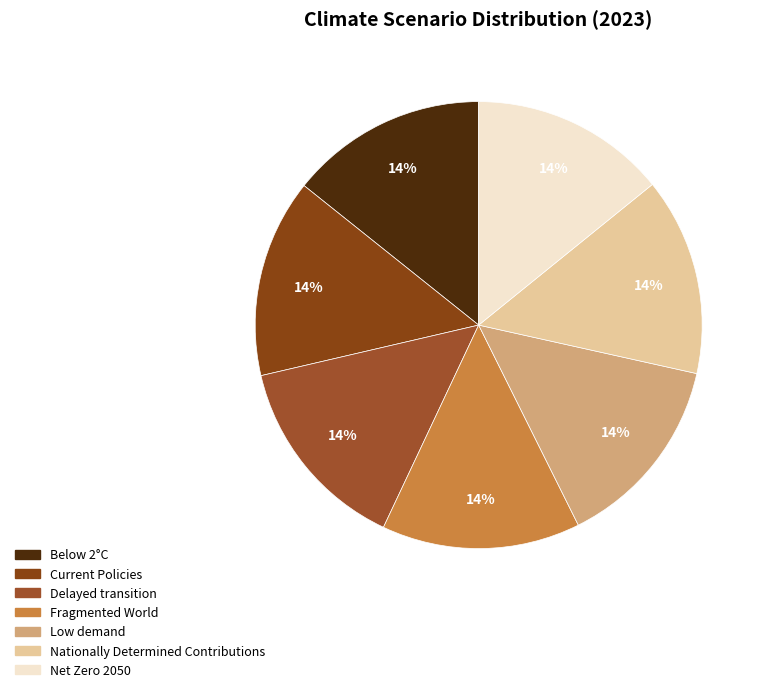

The Net Zero 2050 slice represents 2% of the pie. True or false?

False